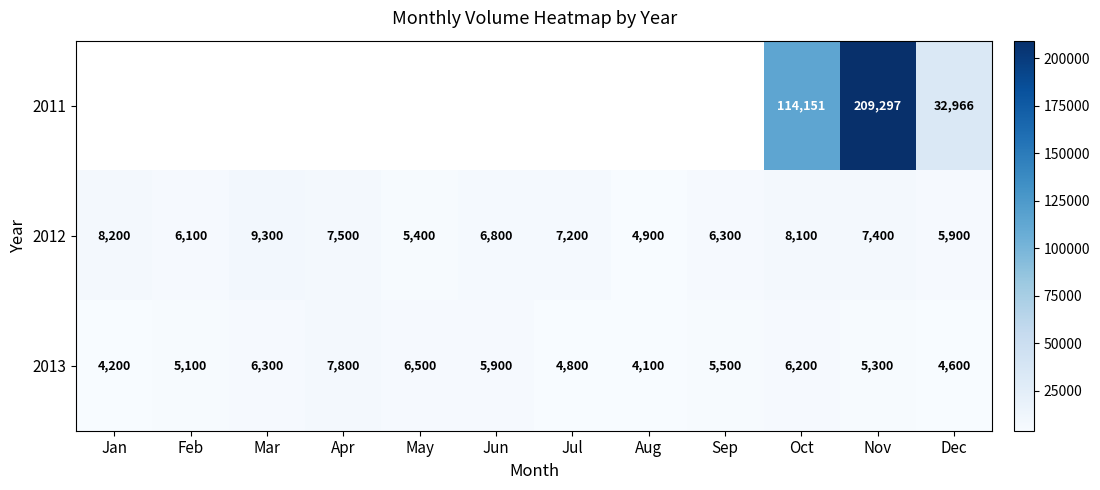

How many categories are shown in the chart?

12